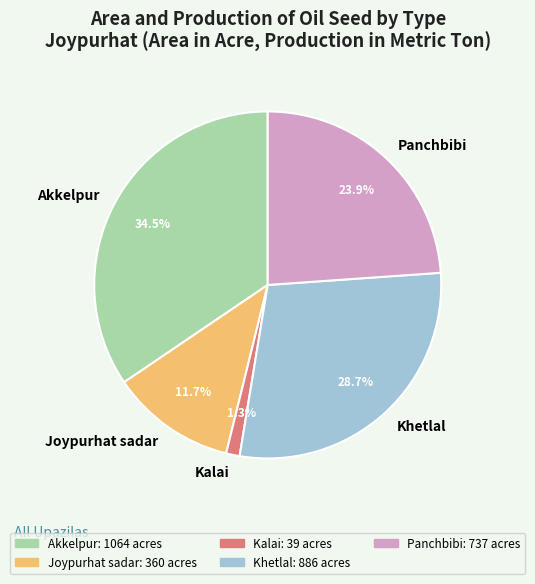

How much of the chart is everything except Akkelpur?

65.5%